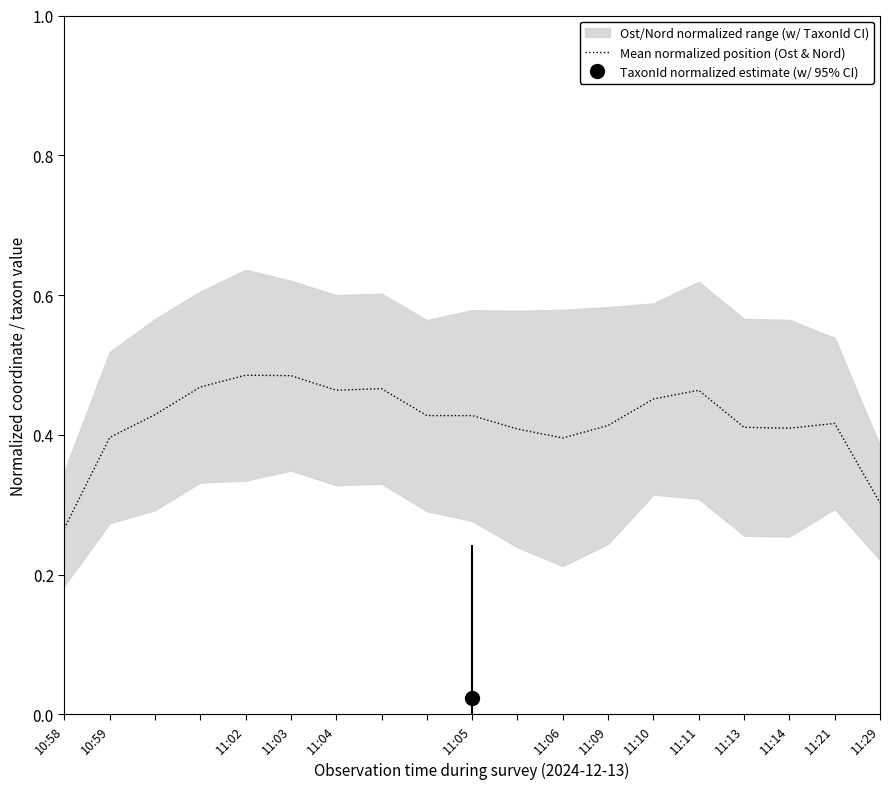

Where is Mean normalized position (Ost & Nord) nearest to the value 0?

10:58